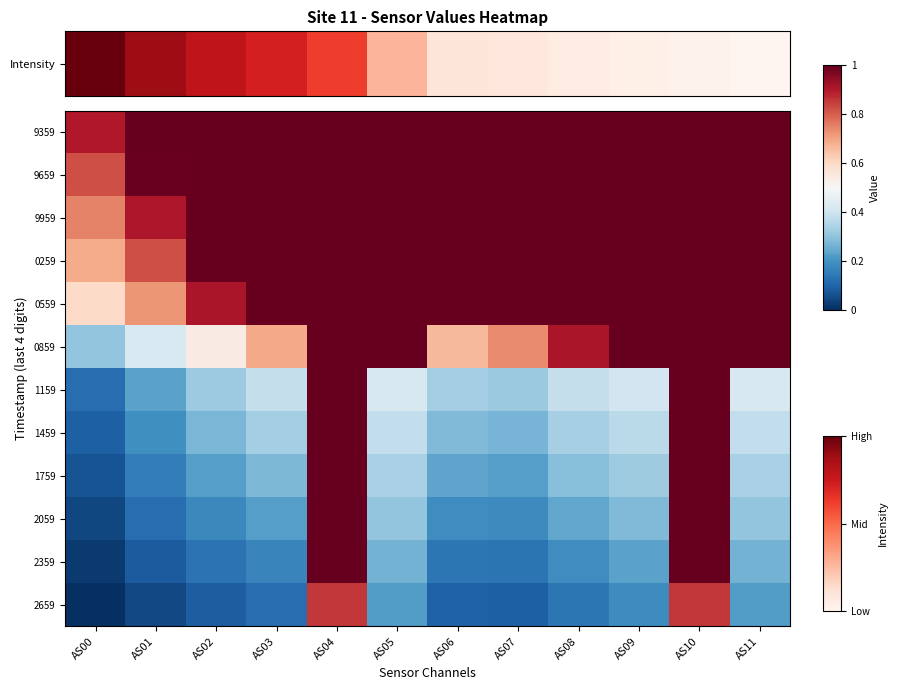

At which category is the sum across all series the highest?

AS04